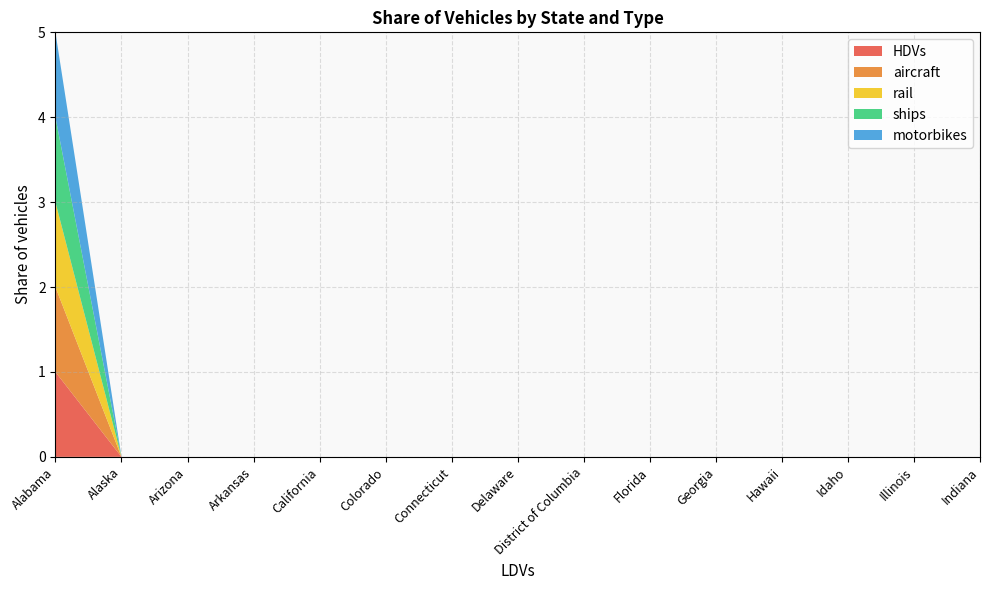

Reading left to right, extract all data points from this chart.

HDVs: Alabama=1	Alaska=0	Arizona=0	Arkansas=0	California=0	Colorado=0	Connecticut=0	Delaware=0	District of Columbia=0	Florida=0	Georgia=0	Hawaii=0	Idaho=0	Illinois=0	Indiana=0
aircraft: Alabama=1	Alaska=0	Arizona=0	Arkansas=0	California=0	Colorado=0	Connecticut=0	Delaware=0	District of Columbia=0	Florida=0	Georgia=0	Hawaii=0	Idaho=0	Illinois=0	Indiana=0
rail: Alabama=1	Alaska=0	Arizona=0	Arkansas=0	California=0	Colorado=0	Connecticut=0	Delaware=0	District of Columbia=0	Florida=0	Georgia=0	Hawaii=0	Idaho=0	Illinois=0	Indiana=0
ships: Alabama=1	Alaska=0	Arizona=0	Arkansas=0	California=0	Colorado=0	Connecticut=0	Delaware=0	District of Columbia=0	Florida=0	Georgia=0	Hawaii=0	Idaho=0	Illinois=0	Indiana=0
motorbikes: Alabama=1	Alaska=0	Arizona=0	Arkansas=0	California=0	Colorado=0	Connecticut=0	Delaware=0	District of Columbia=0	Florida=0	Georgia=0	Hawaii=0	Idaho=0	Illinois=0	Indiana=0